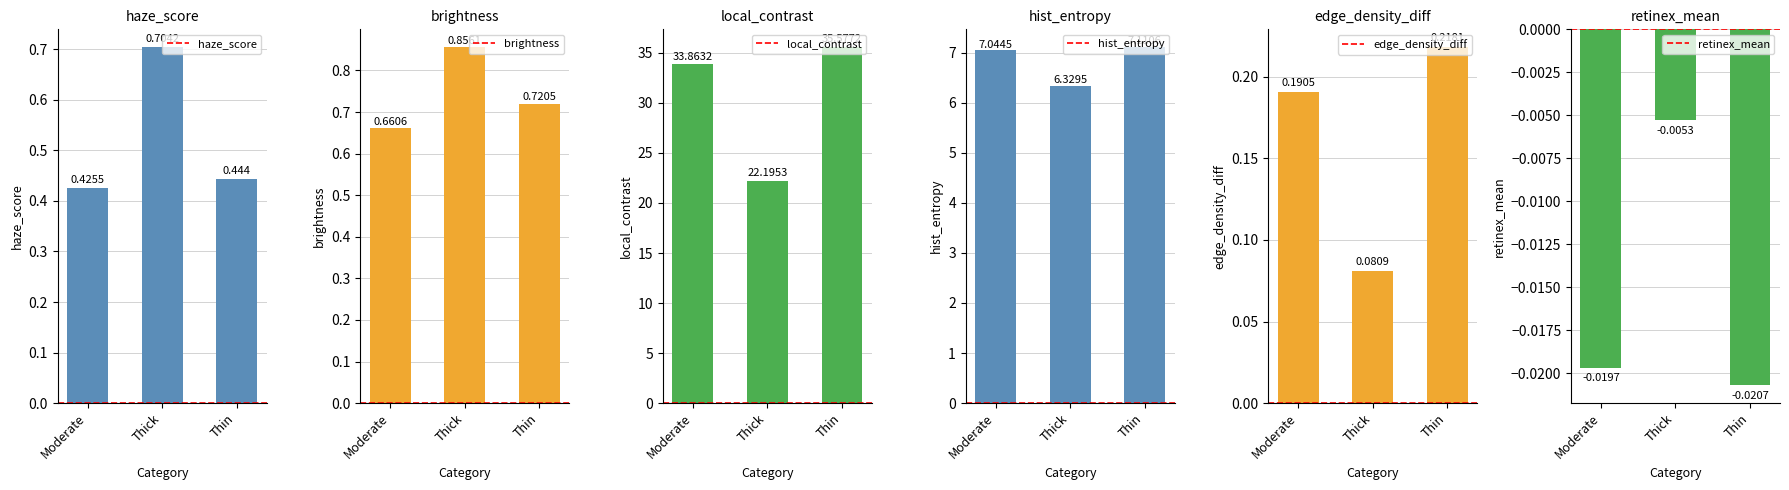

Reading right to left, list all the values displayed in this chart.

haze_score: 0.4	0.7	0.4
brightness: 0.7	0.9	0.7
local_contrast: 35.6	22.2	33.9
hist_entropy: 7.1	6.3	7.0
edge_density_diff: 0.2	0.1	0.2
retinex_mean: -0.0	-0.0	-0.0